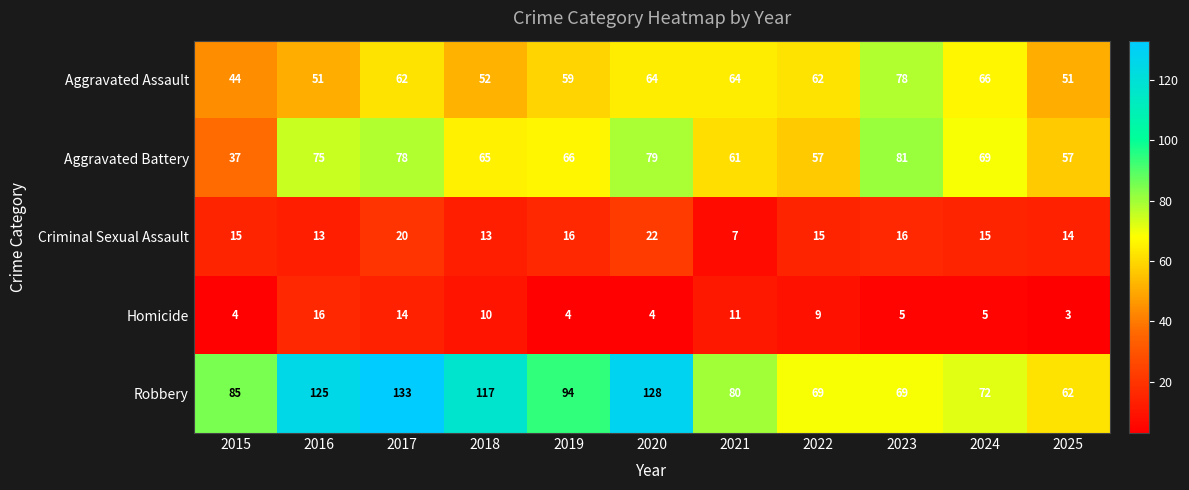

What is the difference between the maximum and minimum values in the Aggravated Assault series?

34